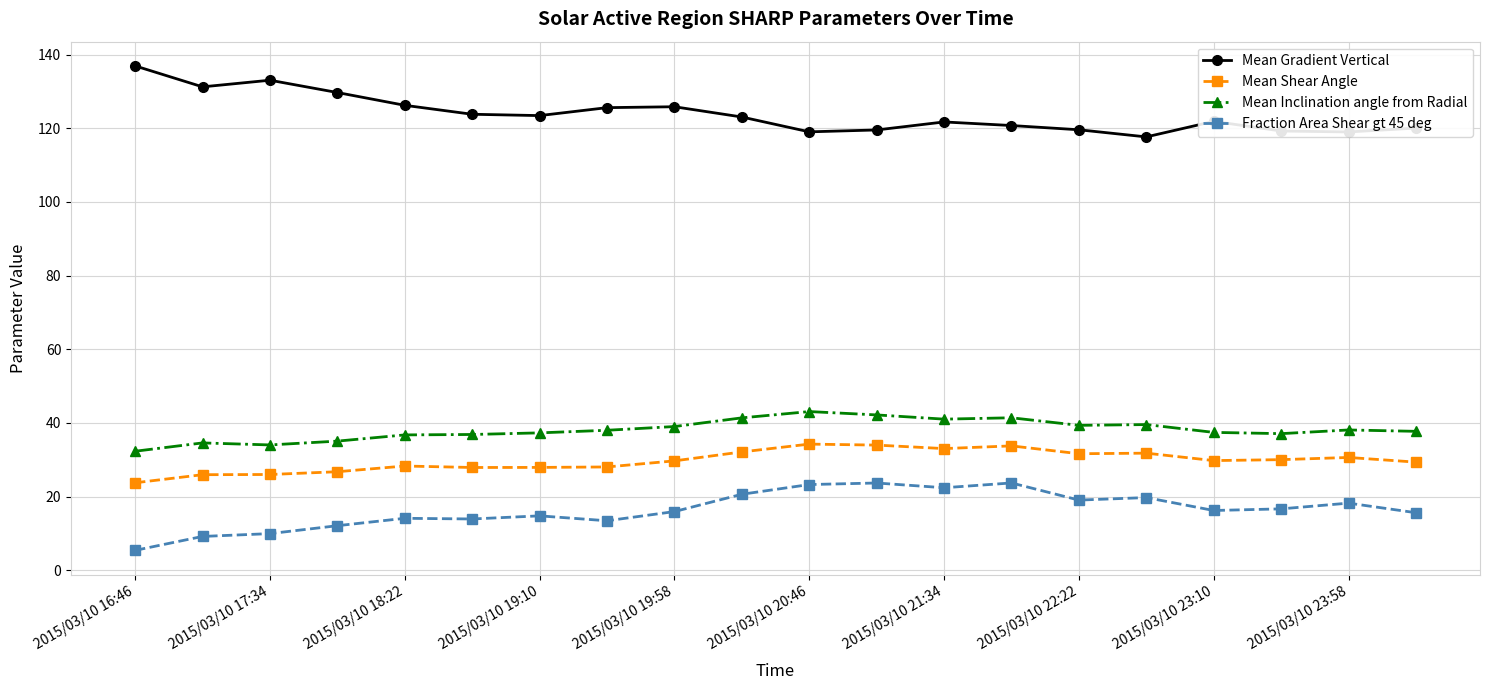

What is the sum of all Mean Shear Angle values?

594.6